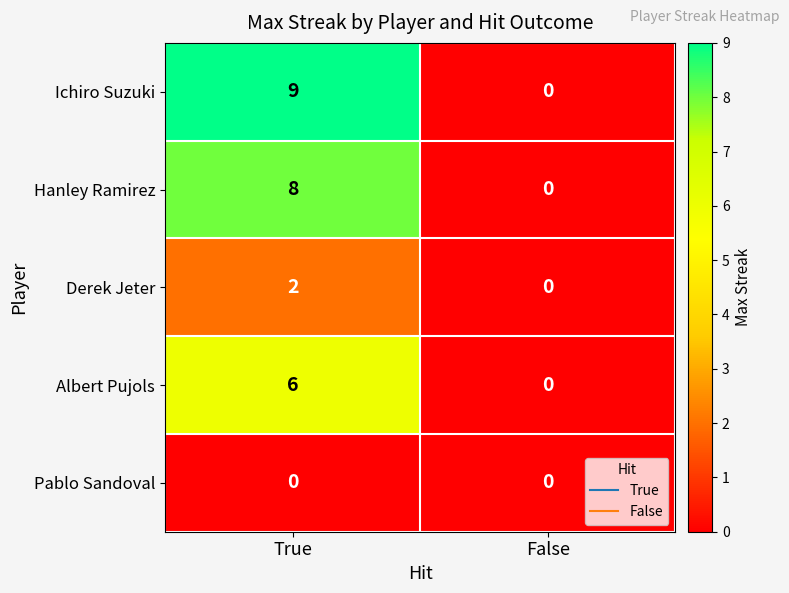

At which category does the chart reach its peak across all series?

True